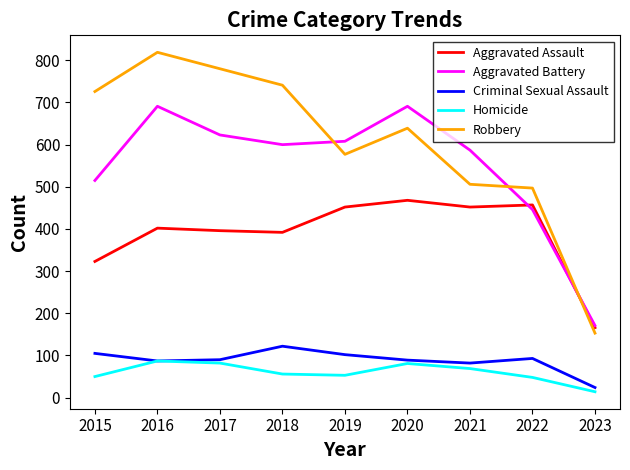

True or false: Aggravated Battery and Criminal Sexual Assault intersect in this chart.

False